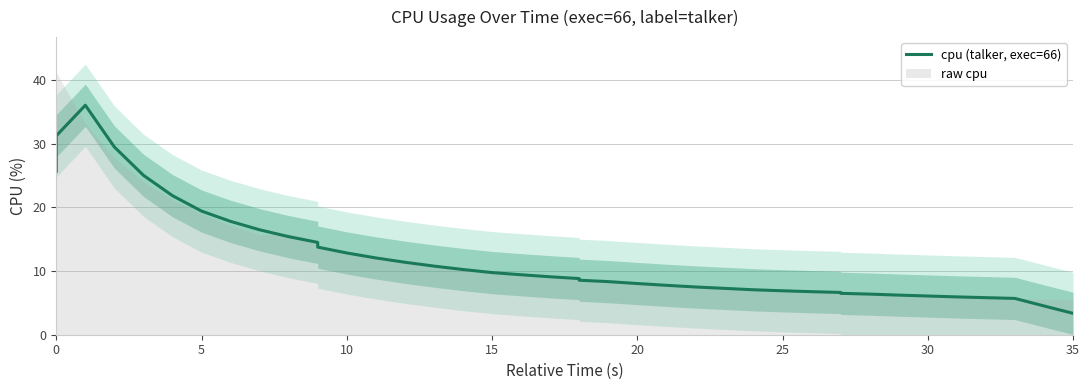

Count the number of values greater than 9.

20